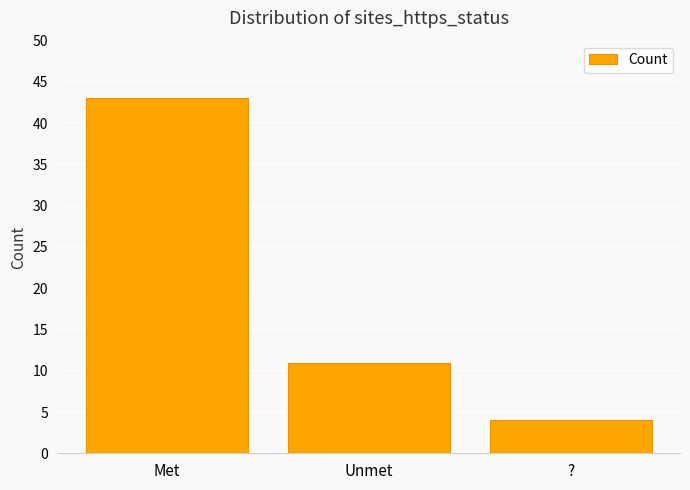

Approximately how many times larger is the value at ? compared to Met?

0.1